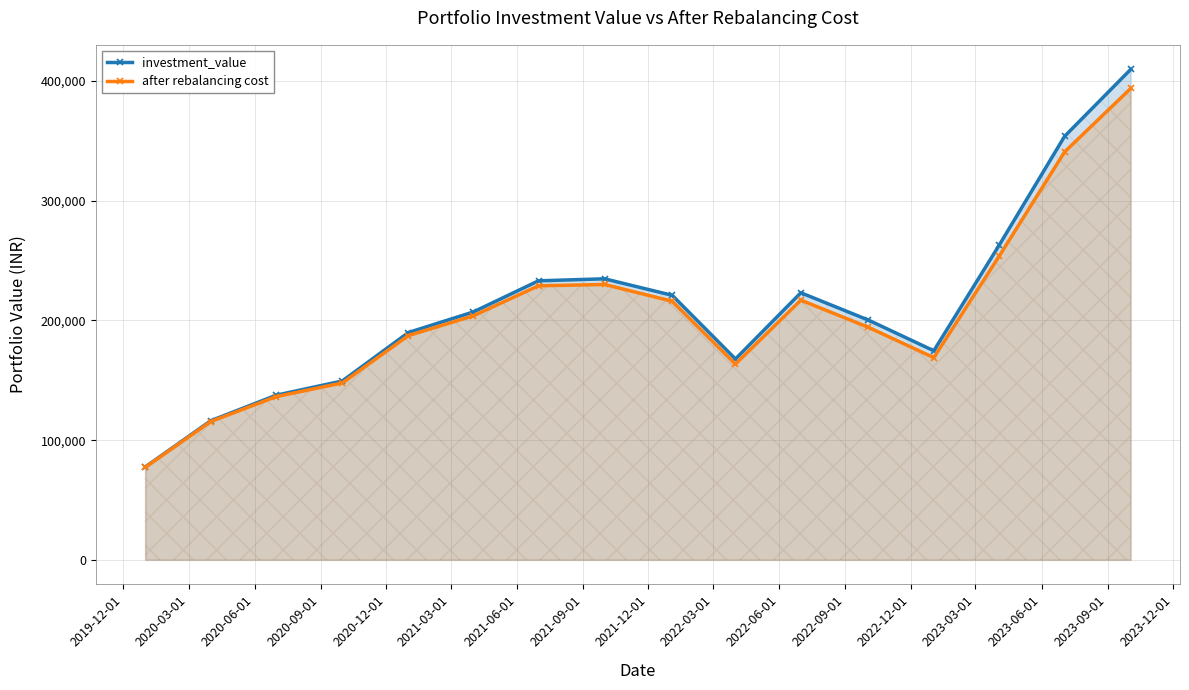

What is the greatest value displayed?

409646.9